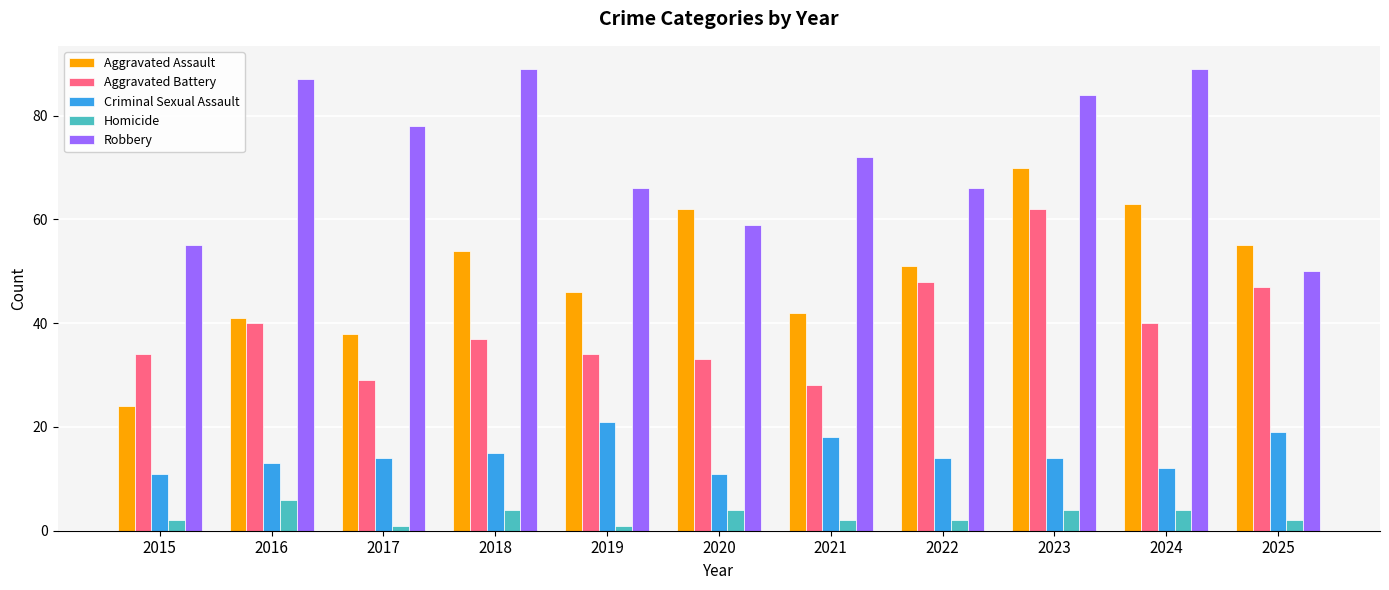

What are all the series names shown in the legend?

Aggravated Assault, Aggravated Battery, Criminal Sexual Assault, Homicide, Robbery